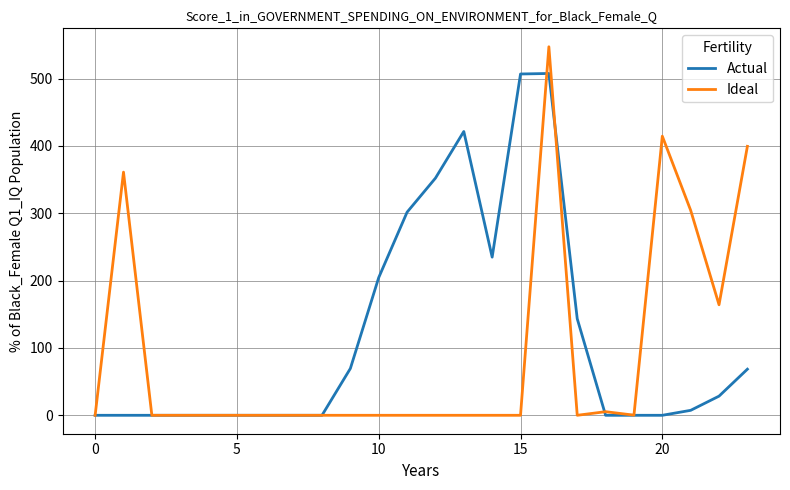

Which series has the largest total across all categories?

Actual